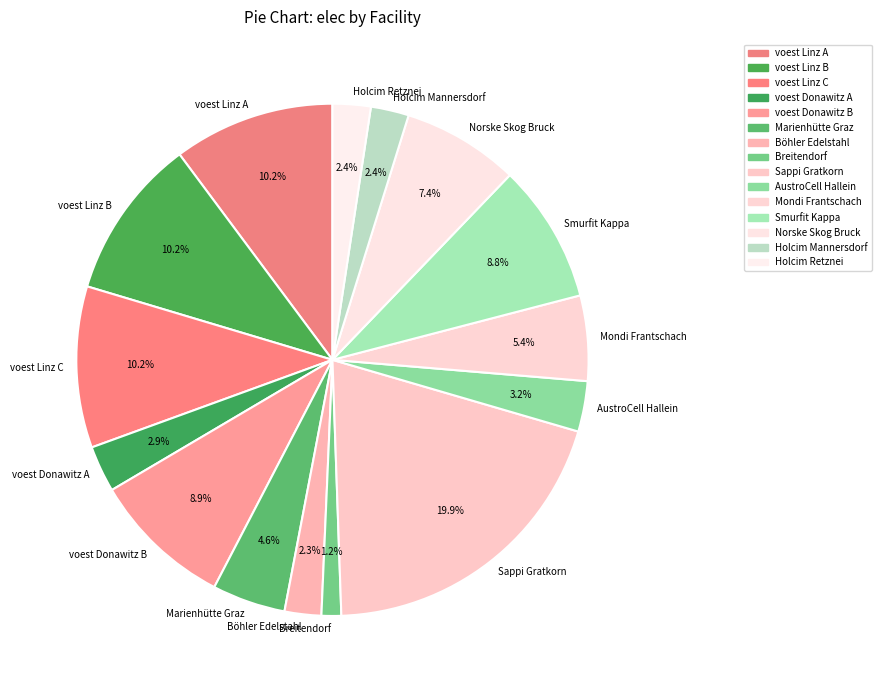

The voest Linz C slice represents 10% of the pie. True or false?

True